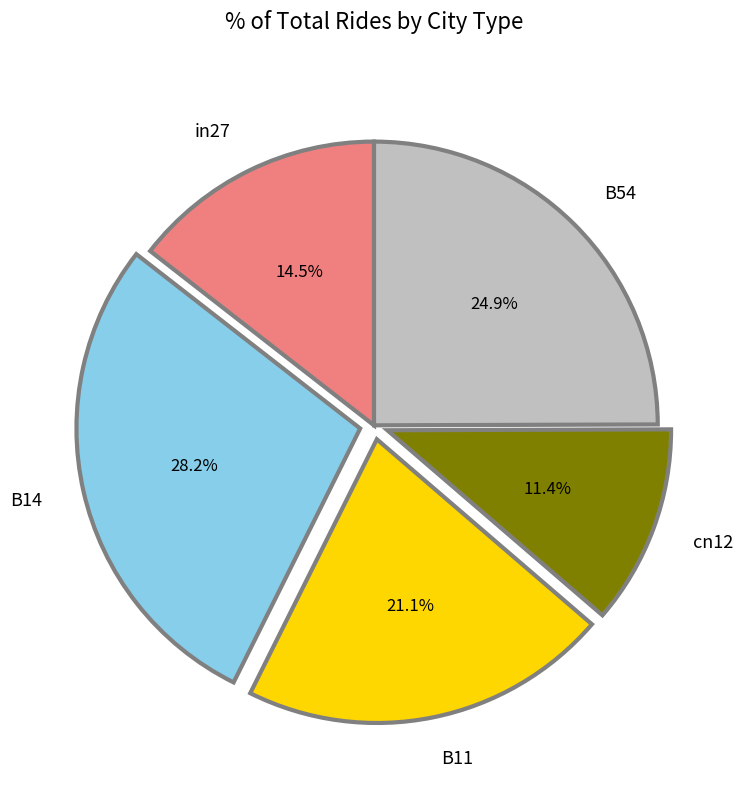

How many segments does this pie chart have?

5